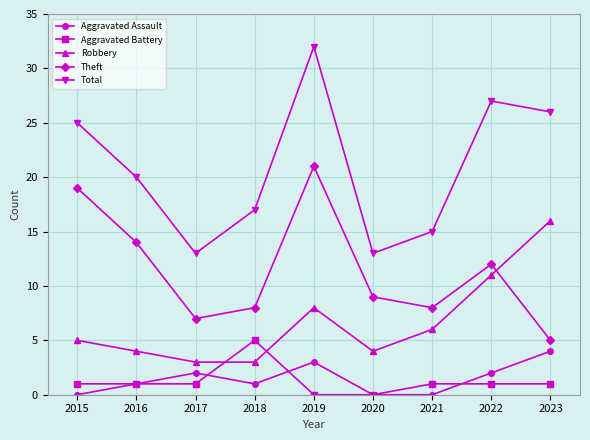

Which series changed the most between 2015 and 2020?

Total